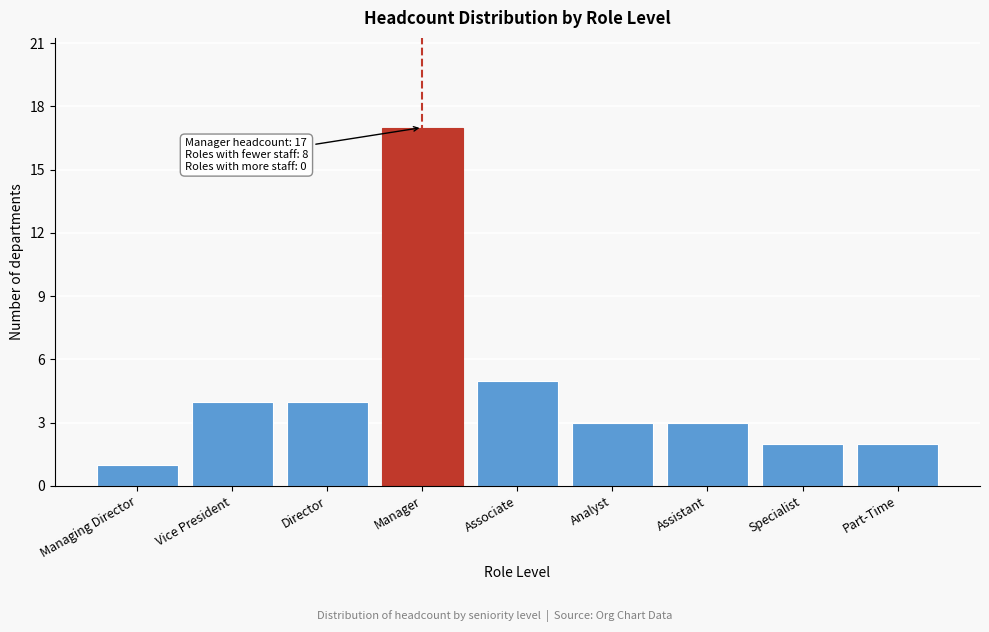

Reading right to left, list all the values displayed in this chart.

2	2	3	3	5	17	4	4	1